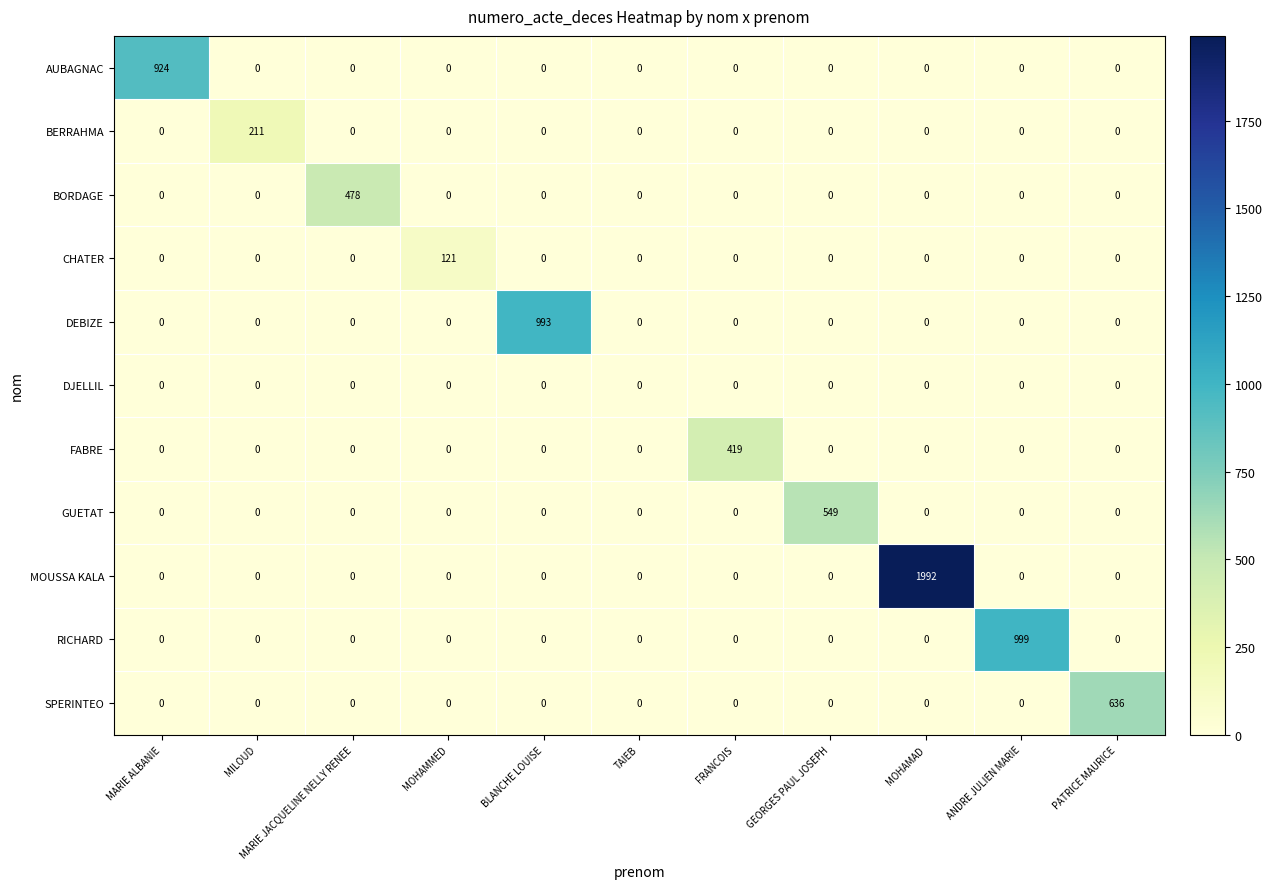

List the series in order of their peak value, highest first.

MOUSSA KALA, RICHARD, DEBIZE, AUBAGNAC, SPERINTEO, GUETAT, BORDAGE, FABRE, BERRAHMA, CHATER, DJELLIL